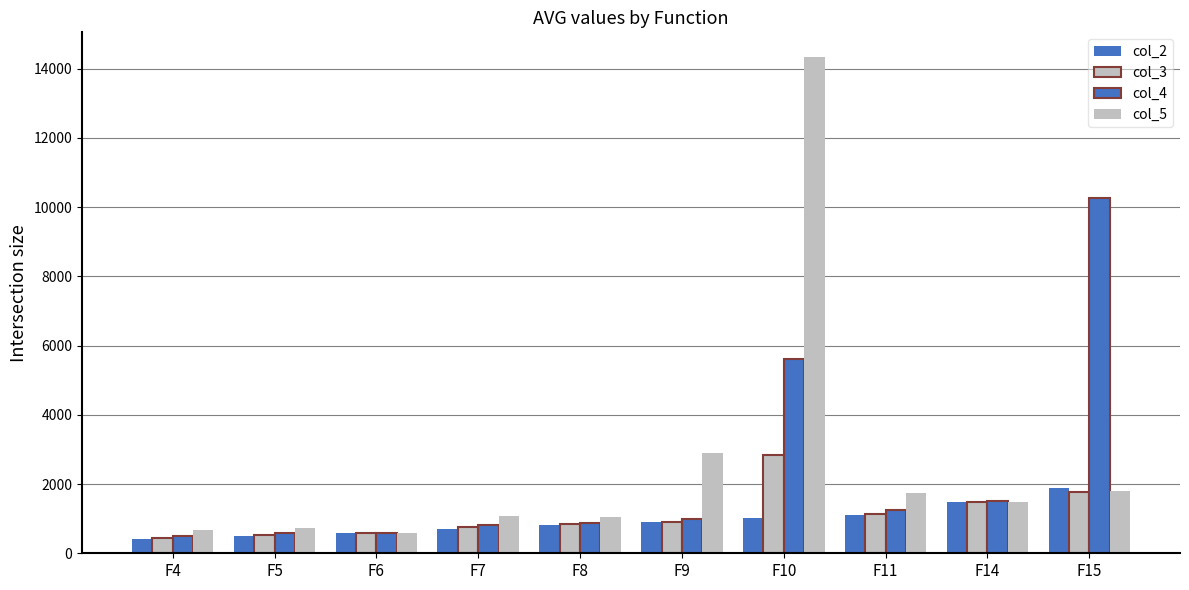

How many bars are there in total?

40